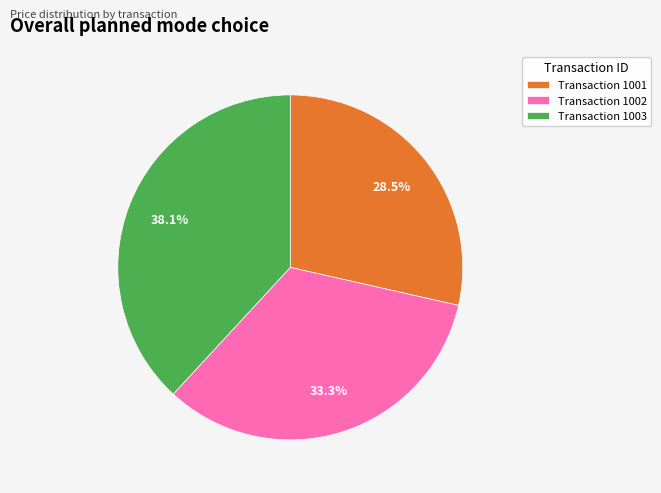

Count the number of slices in the pie.

3